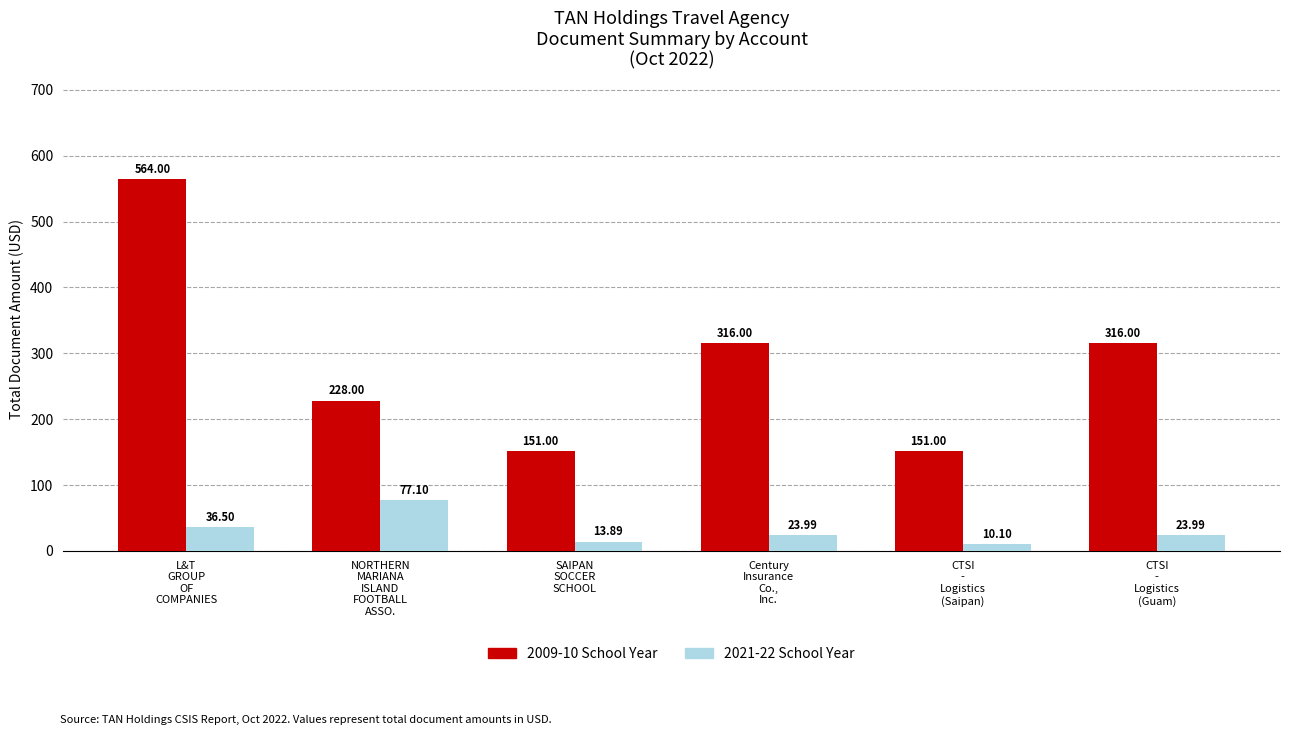

Reading left to right, what are all the values shown in this chart?

2009-10 School Year: L&T
GROUP
OF
COMPANIES=564.0	NORTHERN
MARIANA
ISLAND
FOOTBALL
ASSO.=228.0	SAIPAN
SOCCER
SCHOOL=151.0	Century
Insurance
Co.,
Inc.=316.0	CTSI
-
Logistics
(Saipan)=151.0	CTSI
-
Logistics
(Guam)=316.0
2021-22 School Year: L&T
GROUP
OF
COMPANIES=36.5	NORTHERN
MARIANA
ISLAND
FOOTBALL
ASSO.=77.1	SAIPAN
SOCCER
SCHOOL=13.9	Century
Insurance
Co.,
Inc.=24.0	CTSI
-
Logistics
(Saipan)=10.1	CTSI
-
Logistics
(Guam)=24.0